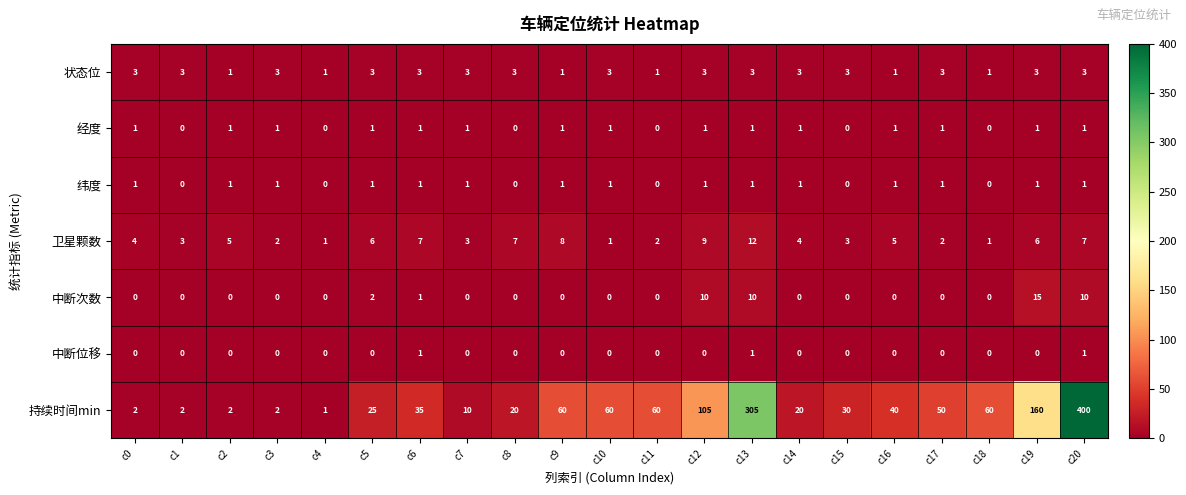

How many 状态位 values are between 1 and 3?

21